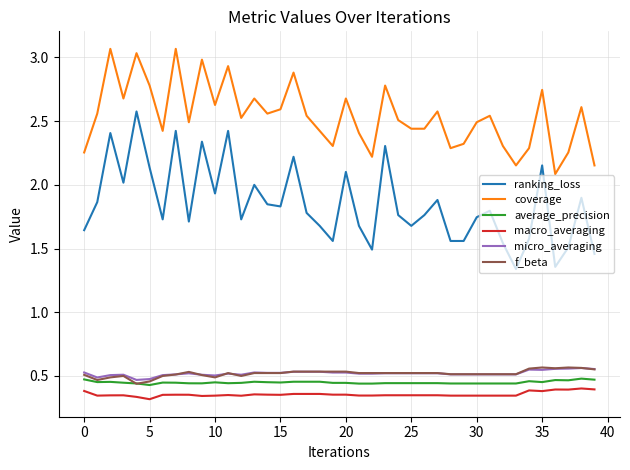

Which series has the largest total across all categories?

coverage